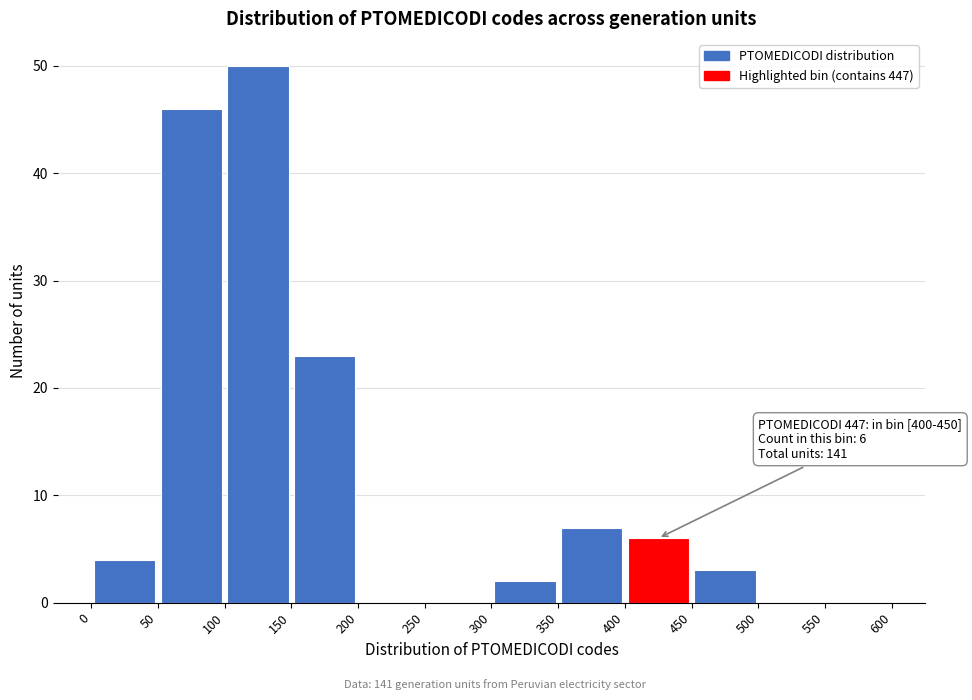

Which range on the x-axis has the tallest bar?

100 to 150